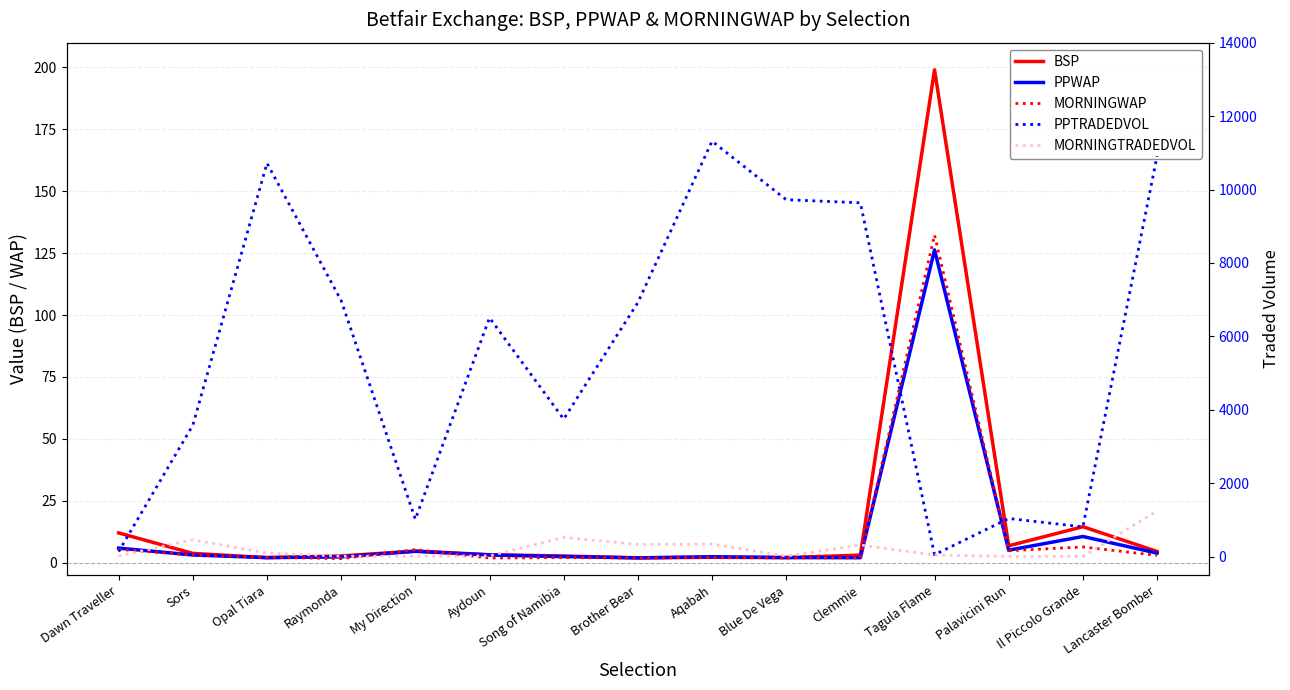

What is the difference between the maximum and minimum values in the MORNINGWAP series?

130.7